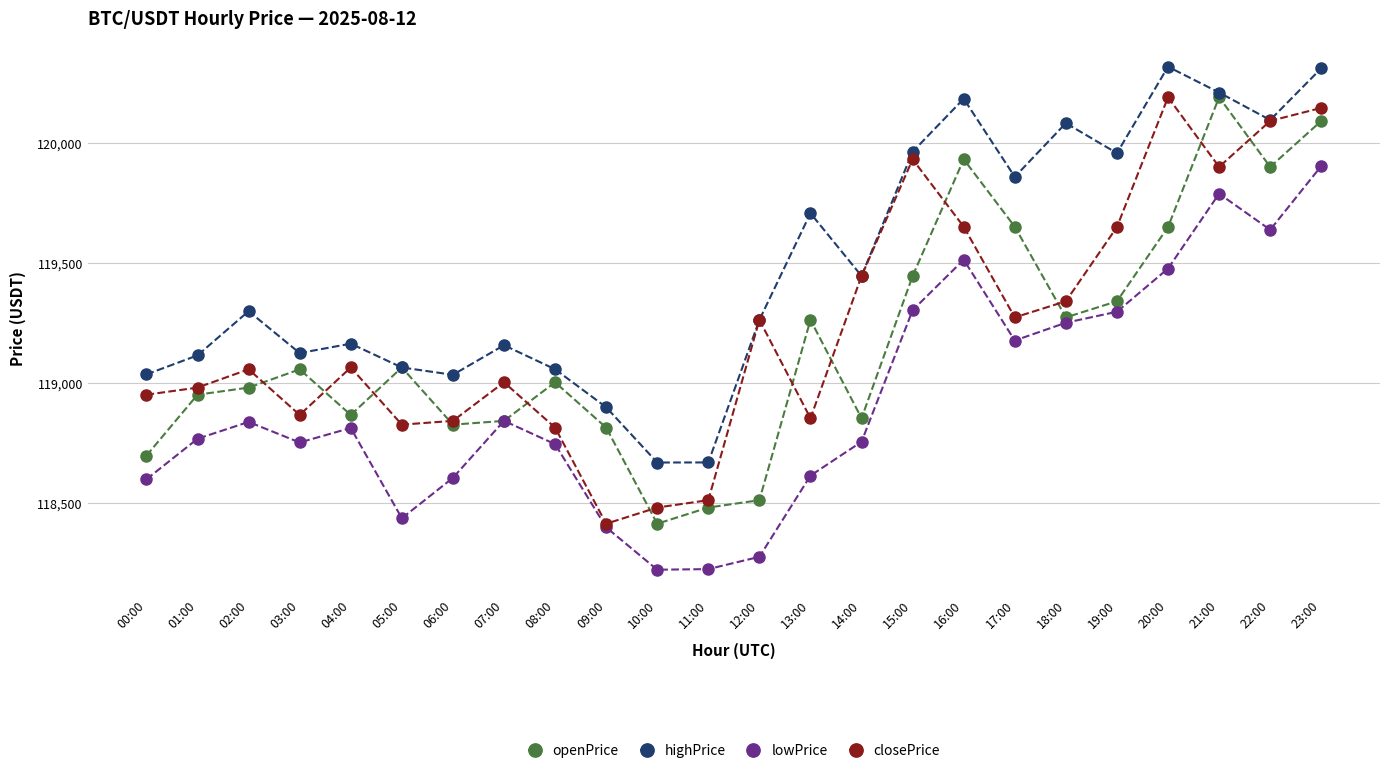

What is the difference between the maximum and minimum values in the highPrice series?

1648.0